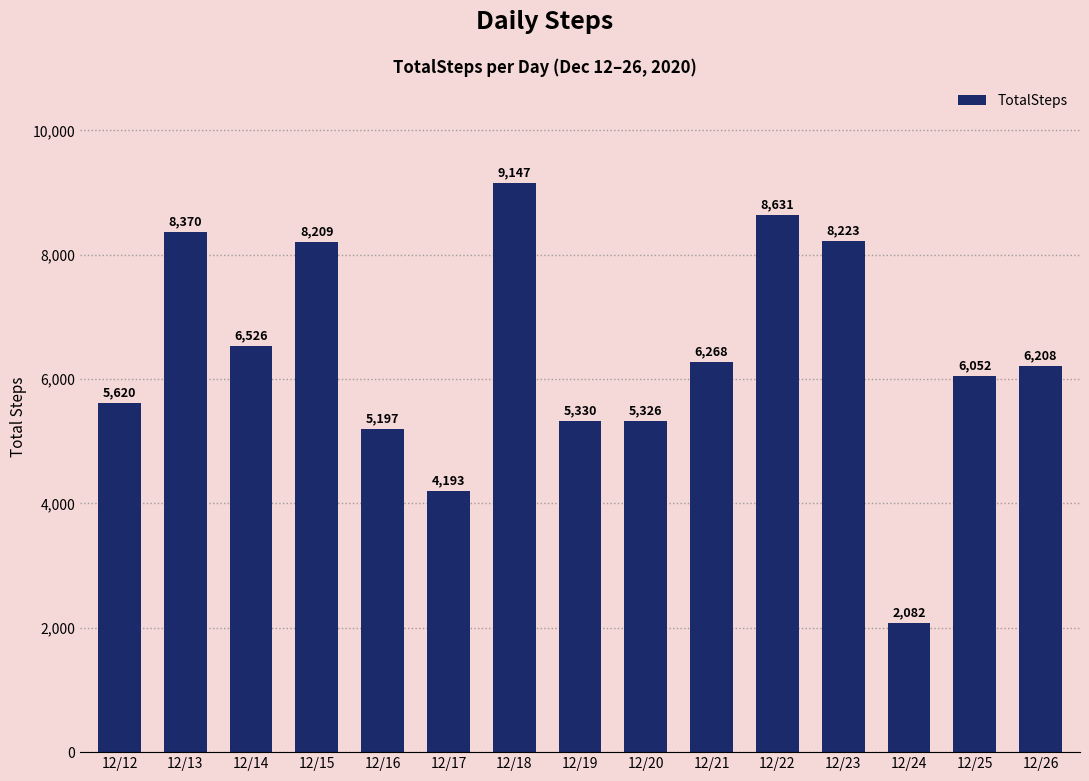

Reading left to right, transcribe all the data shown in this chart.

5620	8370	6526	8209	5197	4193	9147	5330	5326	6268	8631	8223	2082	6052	6208